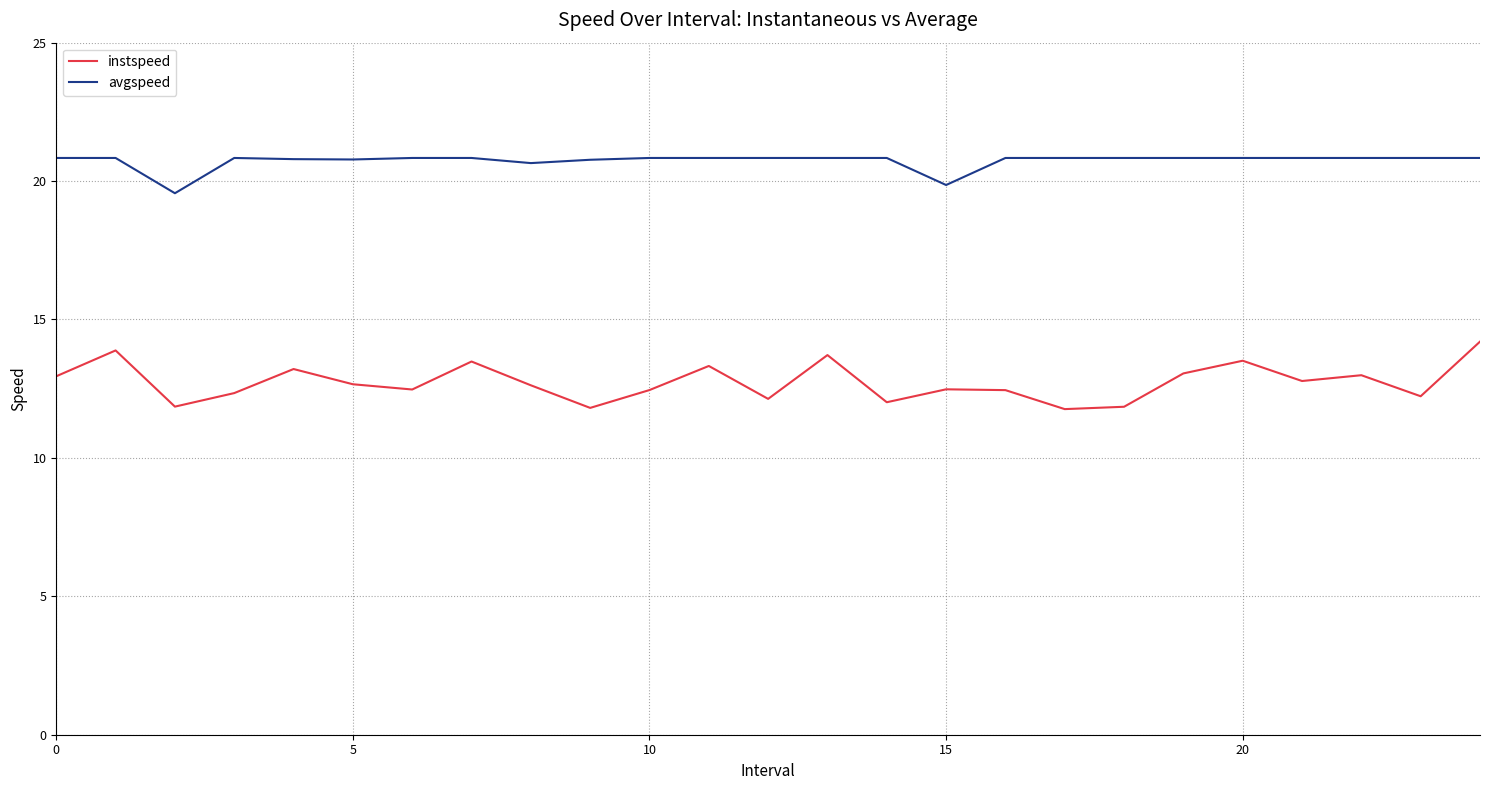

How many categories are shown in the chart?

25